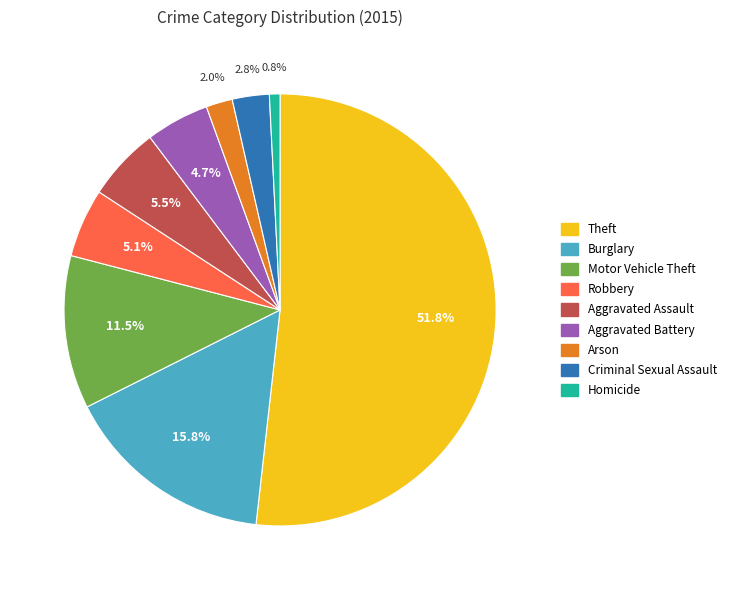

To the nearest percent, what is the difference between the largest and smallest slice percentages?

51%